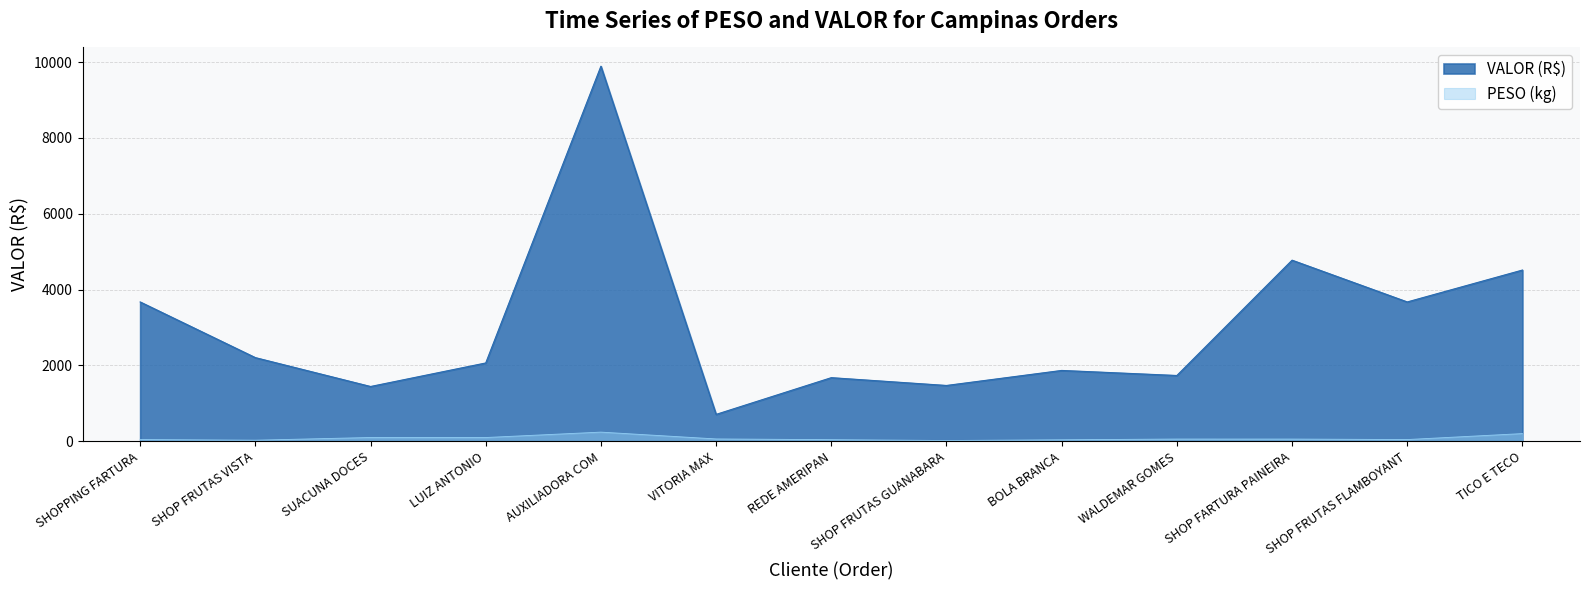

What is the label of the 8th point from the left?

SHOP FRUTAS GUANABARA